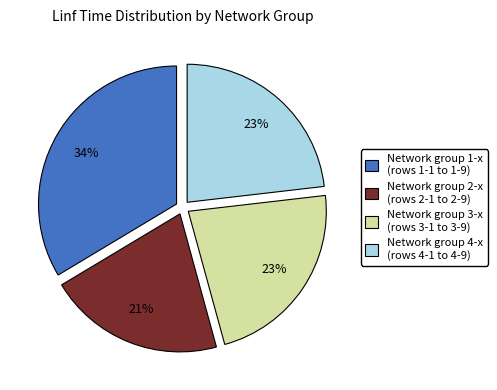

Count the number of slices in the pie.

4